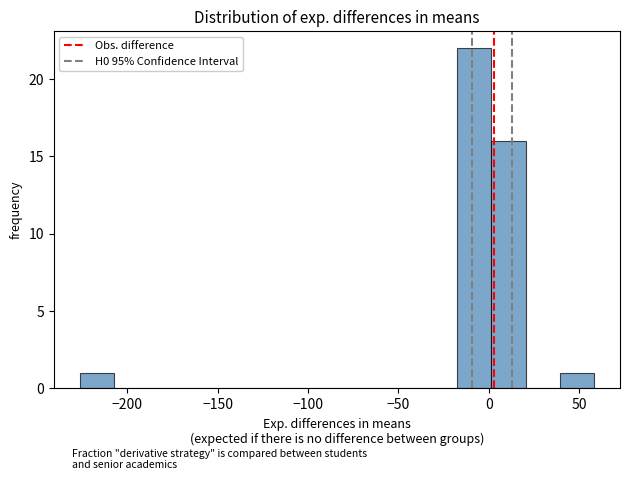

Around what value on the x-axis is the tallest bar? Give the approximate position of its centre, as read against the axis.

-10